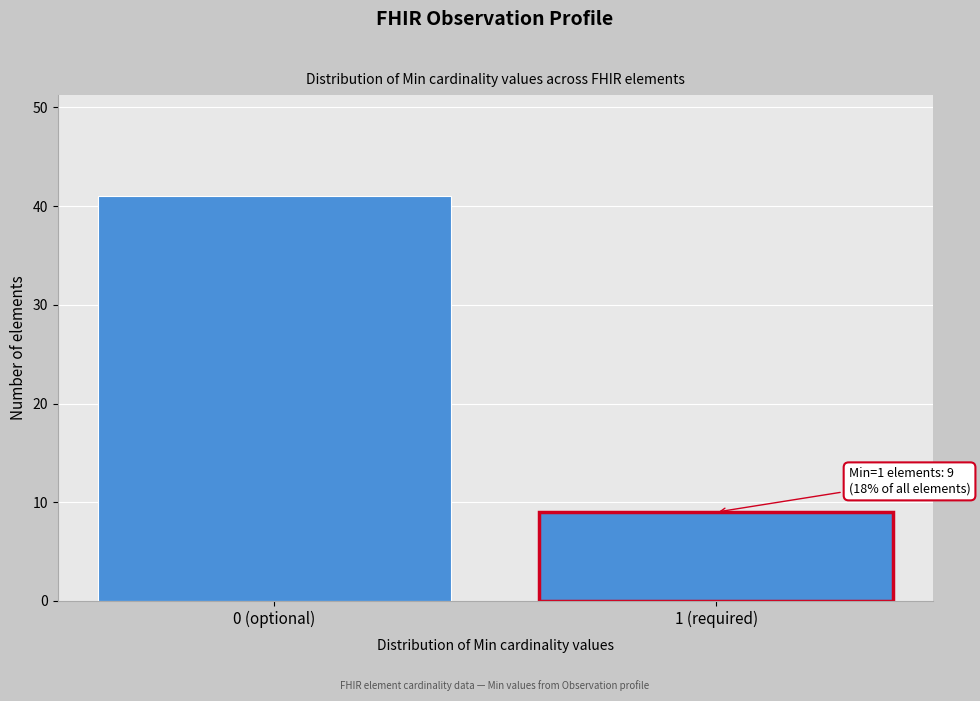

Reading left to right, what are all the values shown in this chart?

41	9